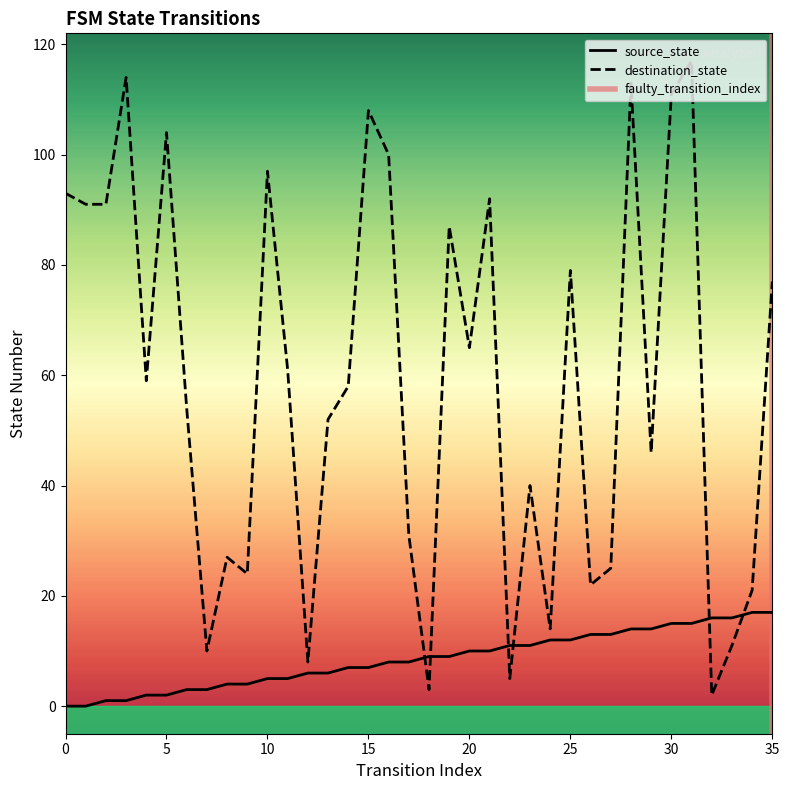

True or false: source_state and destination_state intersect in this chart.

True